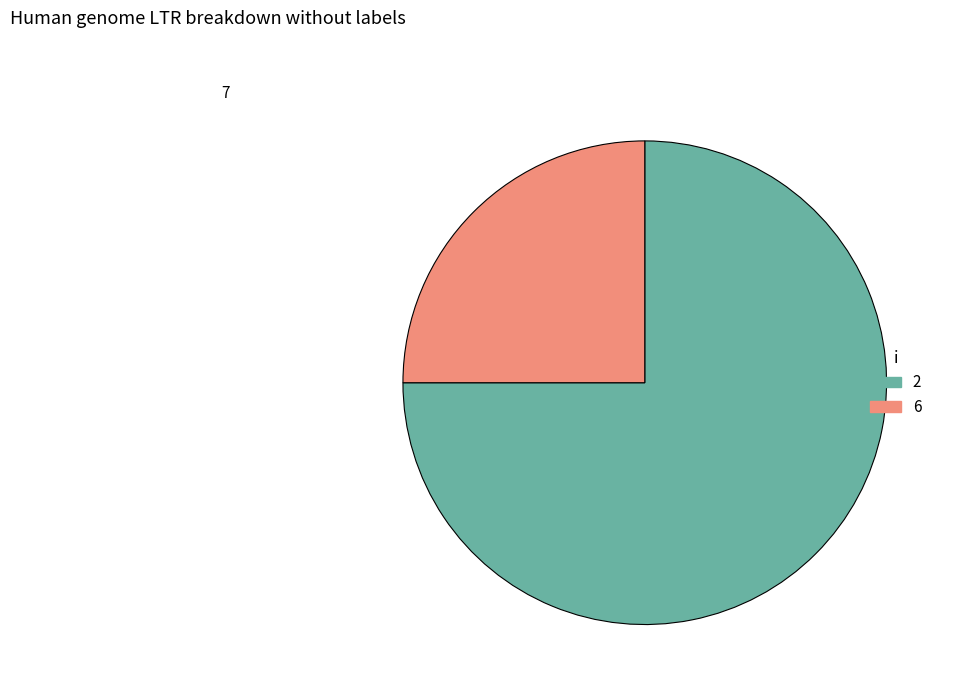

Rank the categories by value from lowest to highest.

6, 2